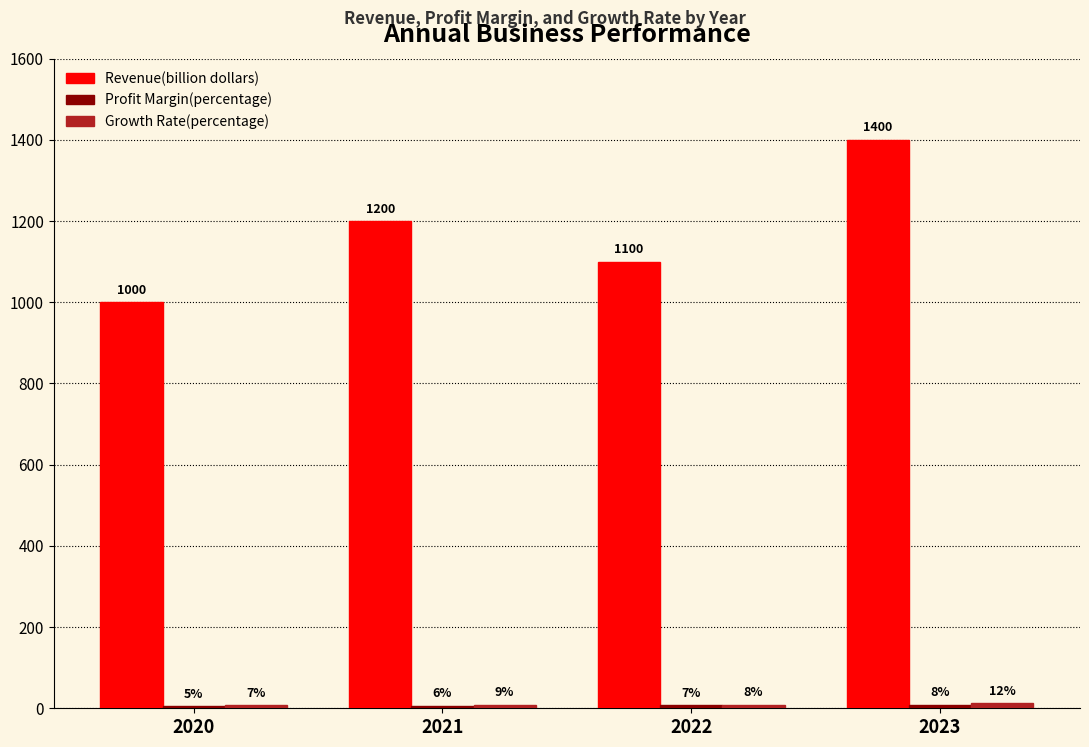

At which category does the chart reach its minimum across all series?

2020